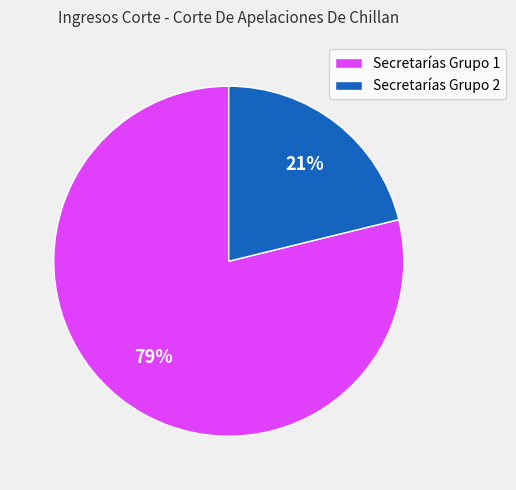

To the nearest percent, what is the average slice percentage?

50%